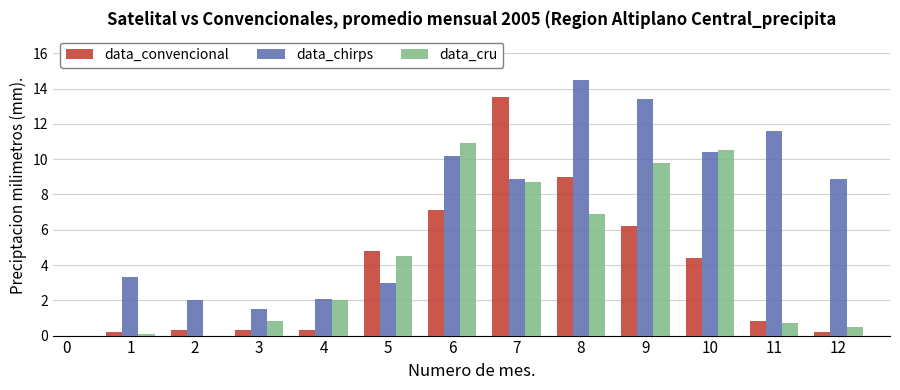

Is it true that data_convencional equals 6.2 at 9?

True